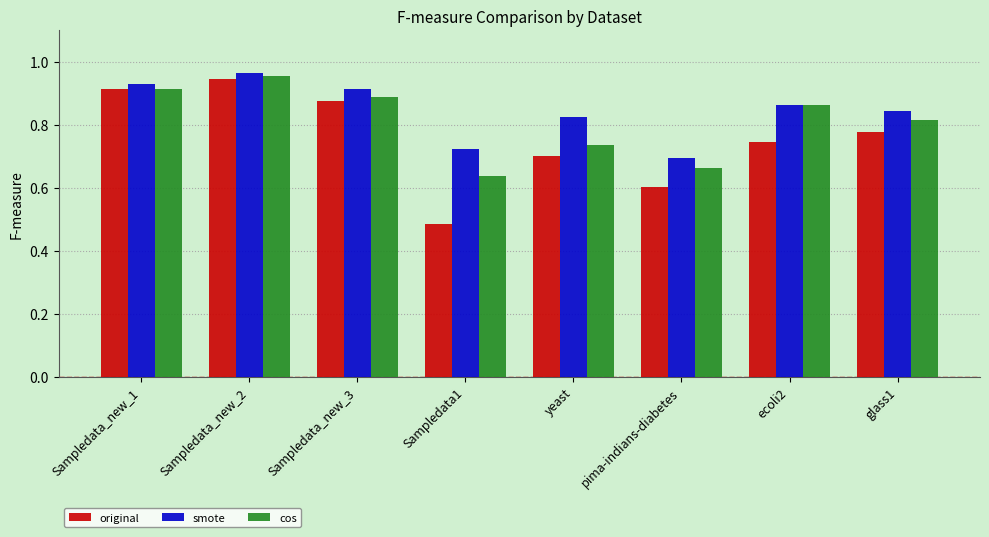

What is the label of the 7th bar from the left?

ecoli2